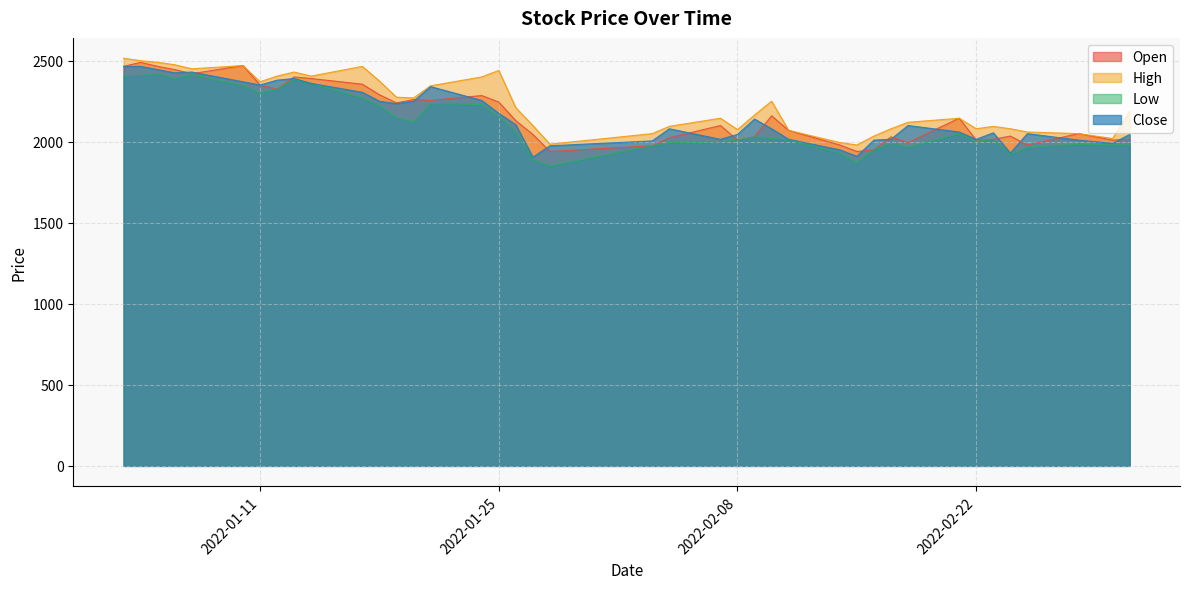

Rank the series at 2022-01-28 from highest to lowest value.

High, Close, Open, Low